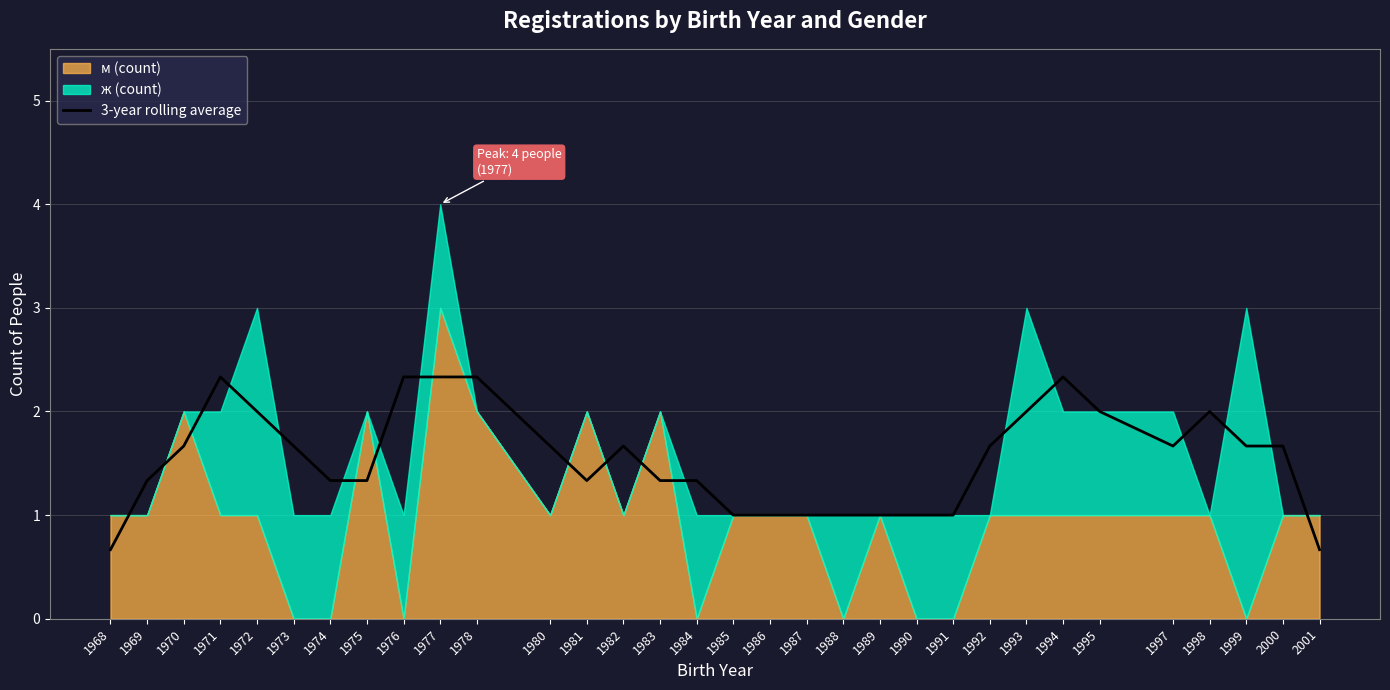

Where is the first local maximum?

1971